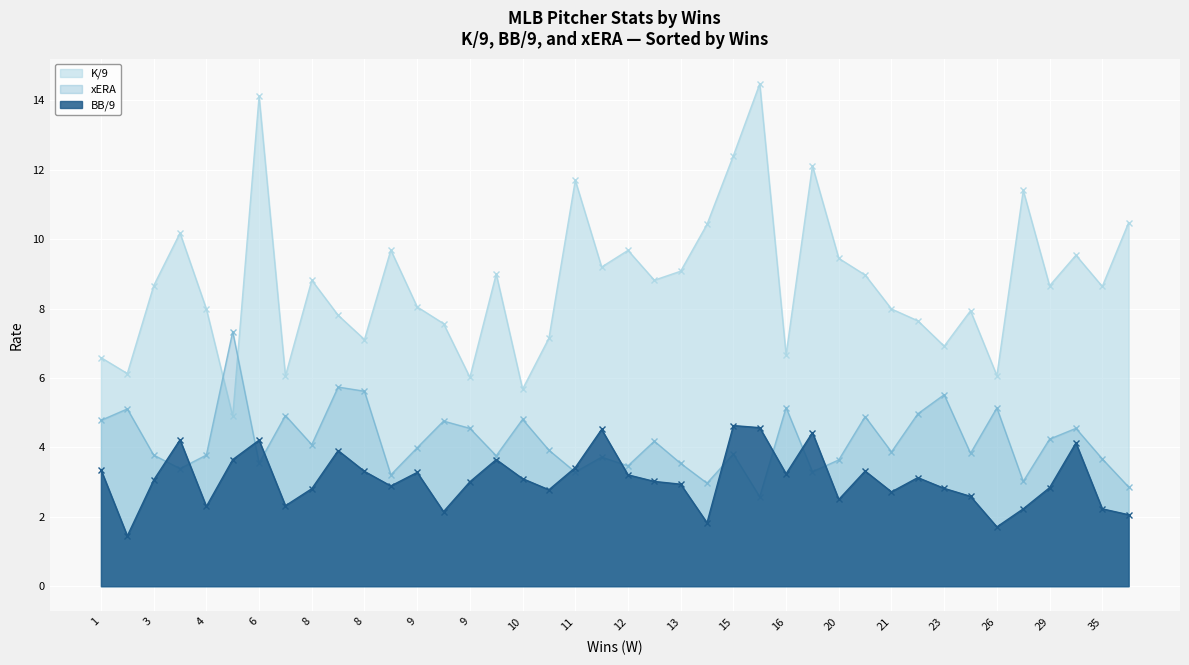

Which series has the widest spread of values?

K/9